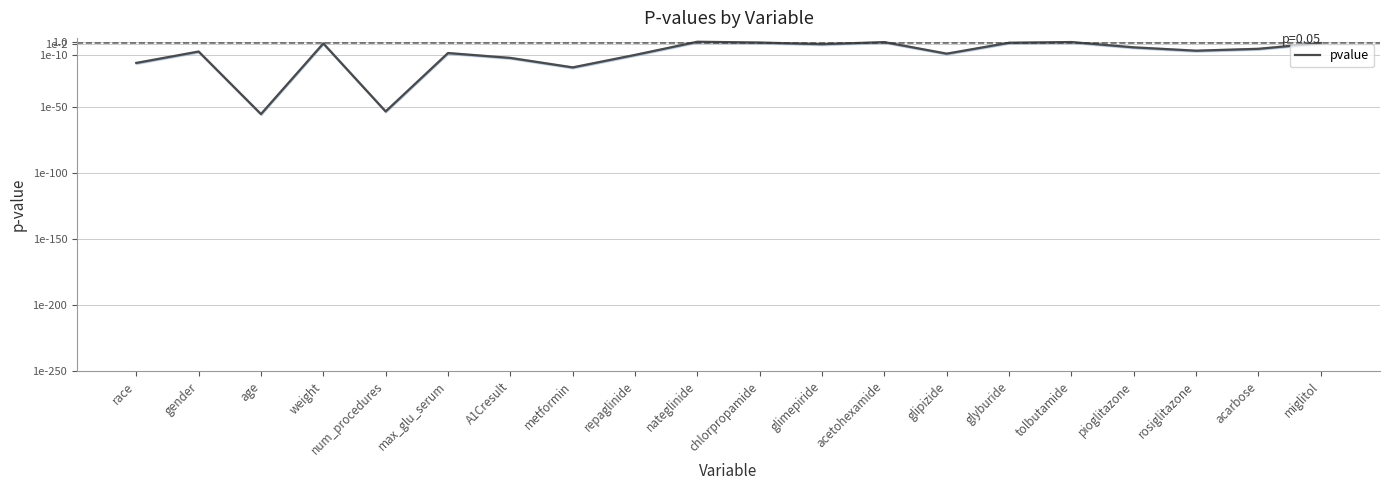

Reading left to right, transcribe all the data shown in this chart.

-16.2	-7.6	-55.0	-1.4	-53.0	-8.7	-12.4	-19.6	-10.1	-0.1	-0.8	-2.0	-0.4	-9.2	-0.9	-0.4	-4.4	-6.9	-5.5	-1.1